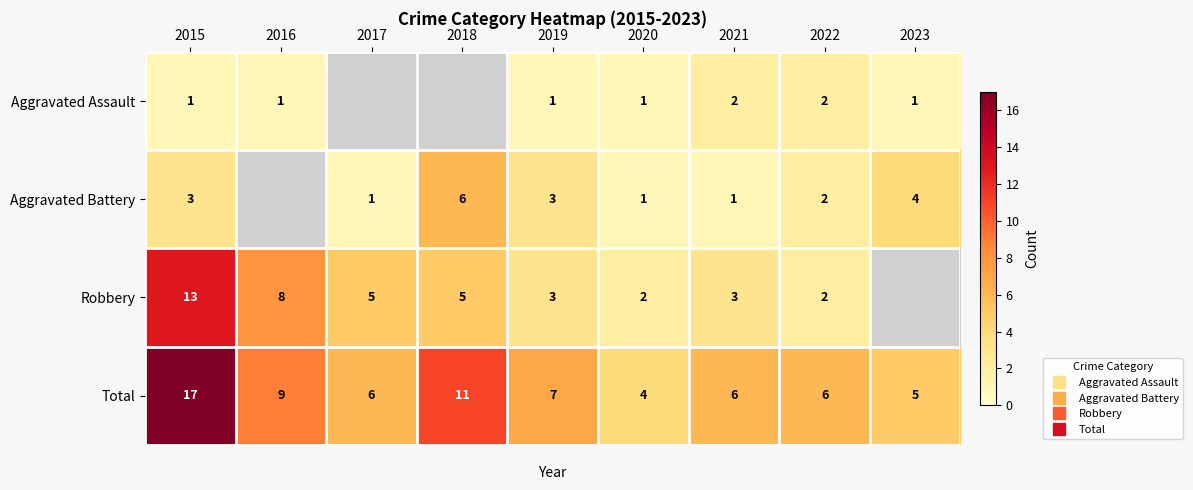

What is the difference between the maximum and minimum values in the Total series?

13.0